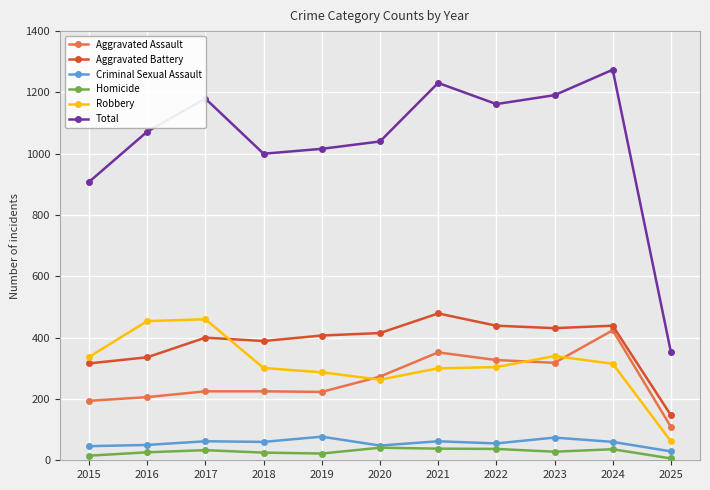

What is the difference between the maximum and minimum values in the Aggravated Assault series?

315